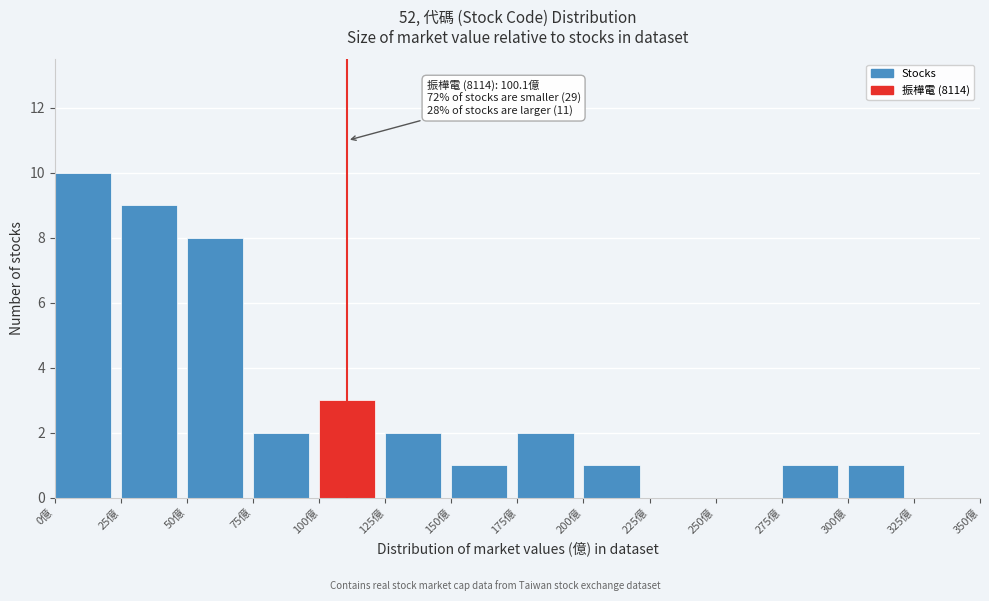

Which range on the x-axis has the tallest bar?

0 to 25